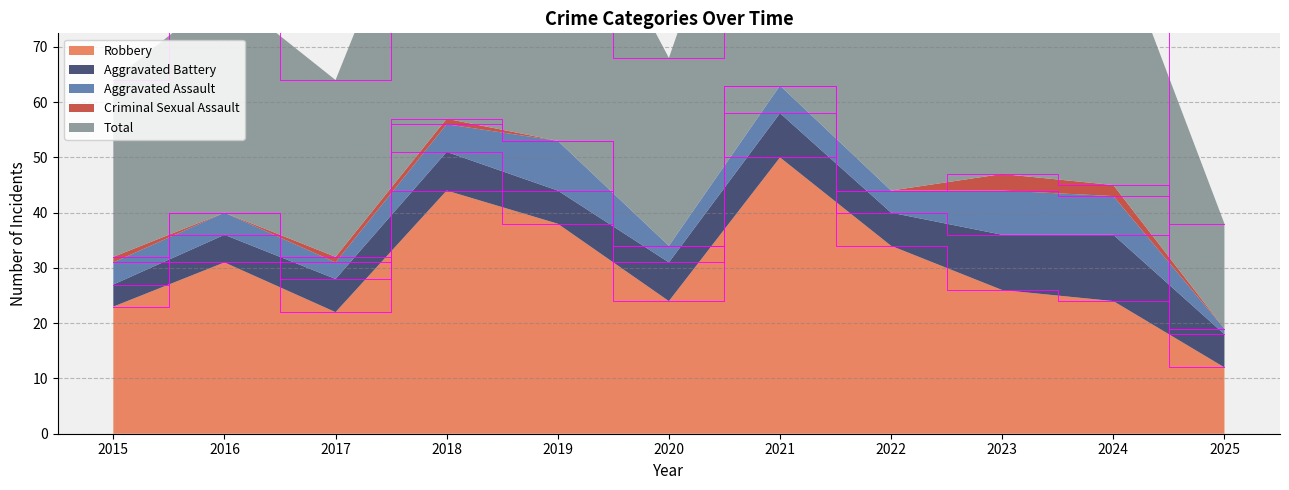

Reading left to right, what are all the values shown in this chart?

Aggravated Assault: 2015=4	2016=4	2017=3	2018=5	2019=9	2020=3	2021=5	2022=4	2023=8	2024=7	2025=1
Aggravated Battery: 2015=4	2016=5	2017=6	2018=7	2019=6	2020=7	2021=8	2022=6	2023=10	2024=12	2025=6
Criminal Sexual Assault: 2015=1	2016=0	2017=1	2018=1	2019=0	2020=0	2021=0	2022=0	2023=3	2024=2	2025=0
Robbery: 2015=23	2016=31	2017=22	2018=44	2019=38	2020=24	2021=50	2022=34	2023=26	2024=24	2025=12
Total: 2015=32	2016=40	2017=32	2018=57	2019=53	2020=34	2021=63	2022=44	2023=47	2024=46	2025=19